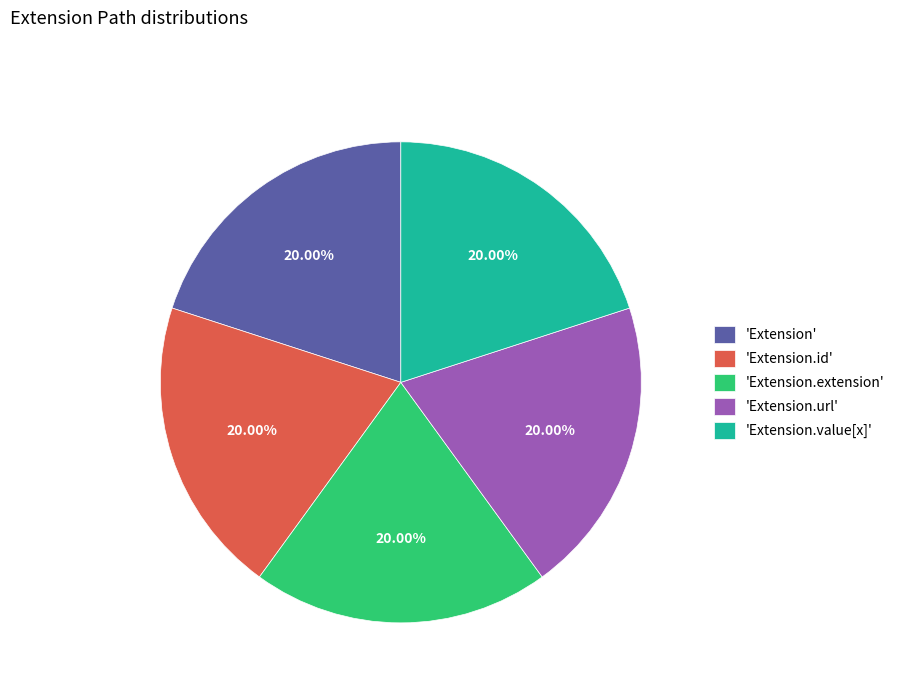

How many slices are in this pie chart?

5